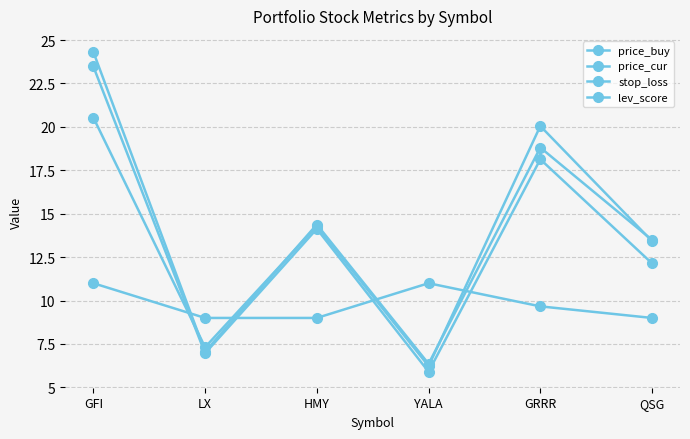

True or false: price_buy has more than 0 interior local peaks.

True